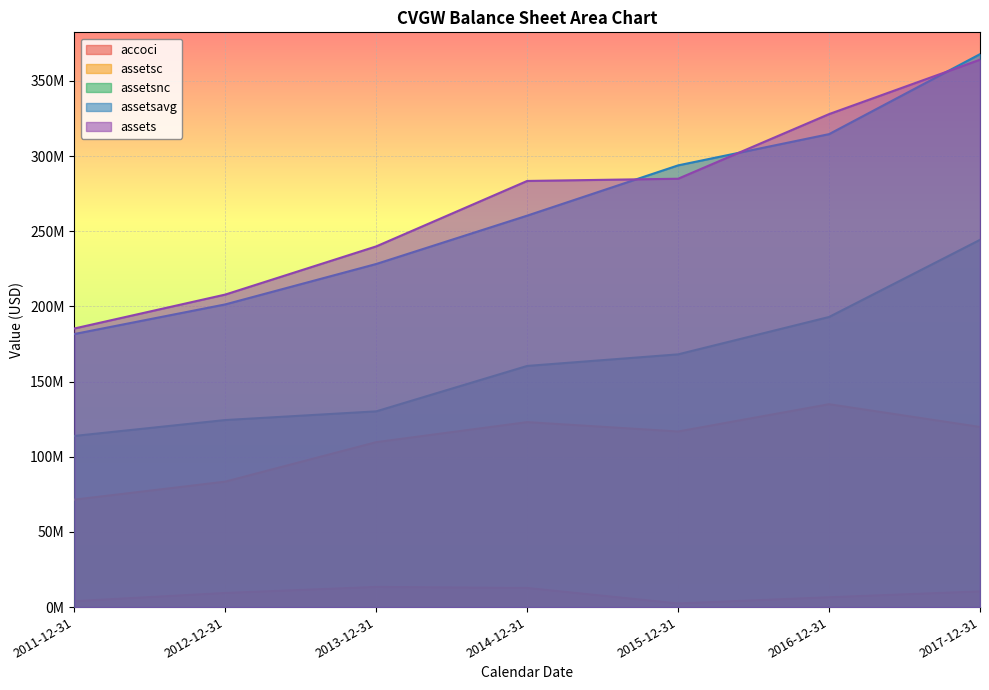

What is the highest value of the accoci series?

13414000